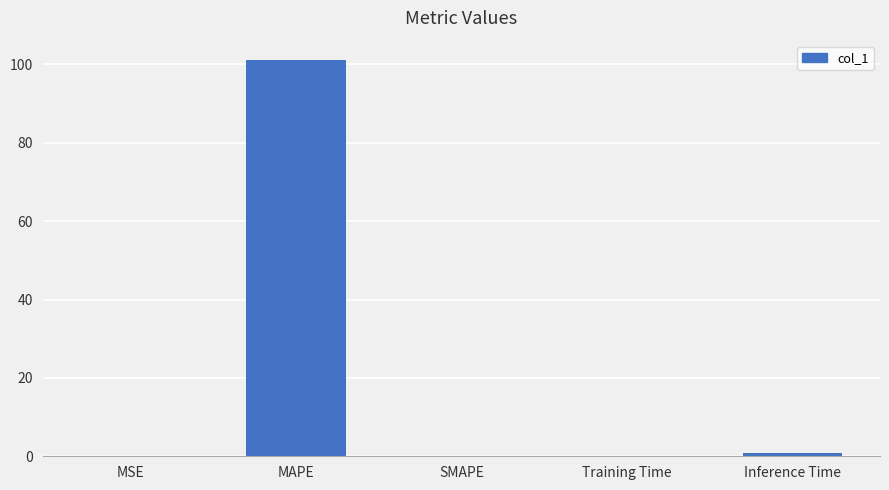

What value does the data have at Training Time?

0.1